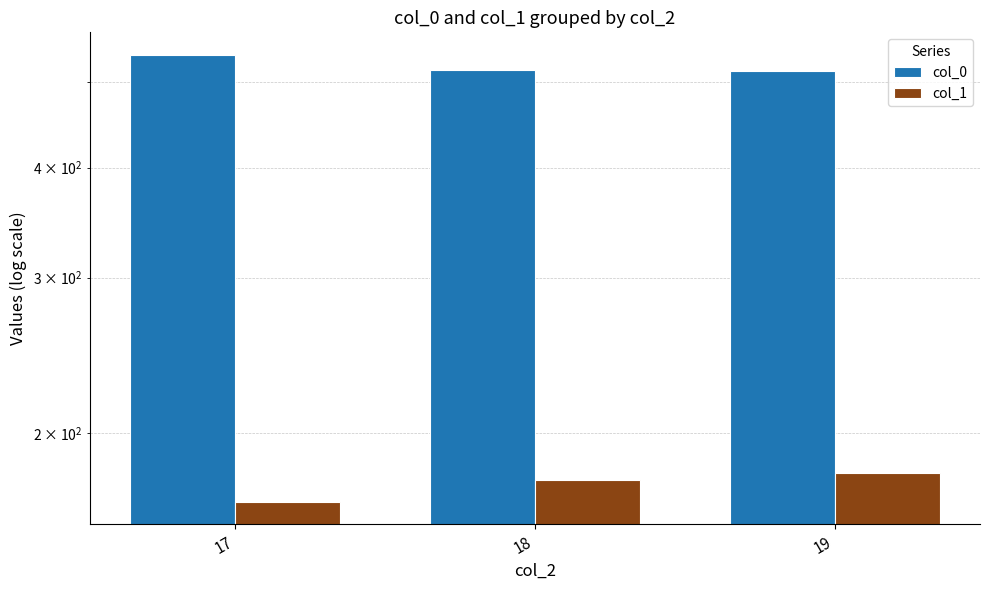

How many data points in col_0 are above 516?

2